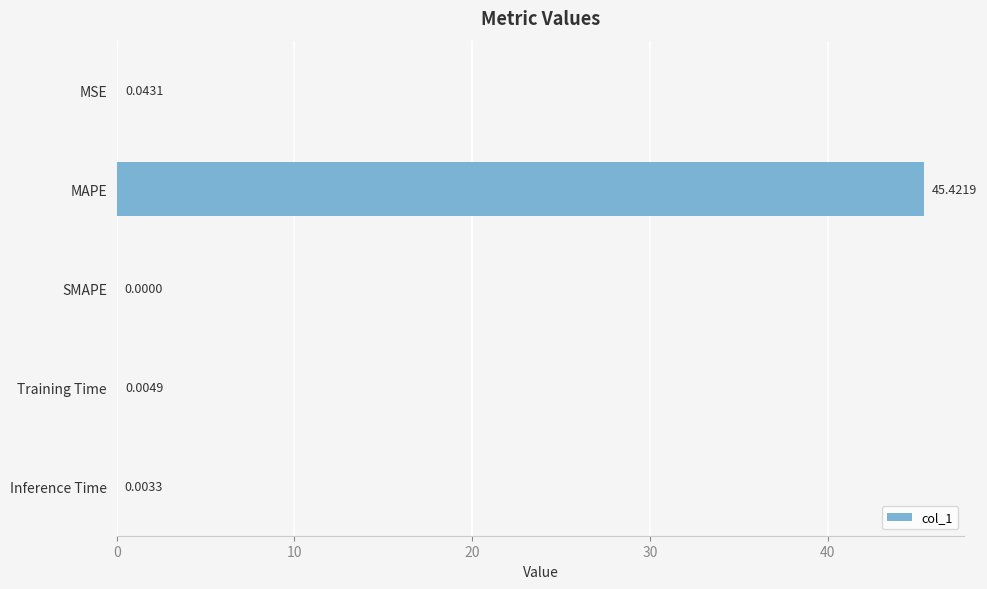

Between MAPE and Training Time, which is larger?

MAPE